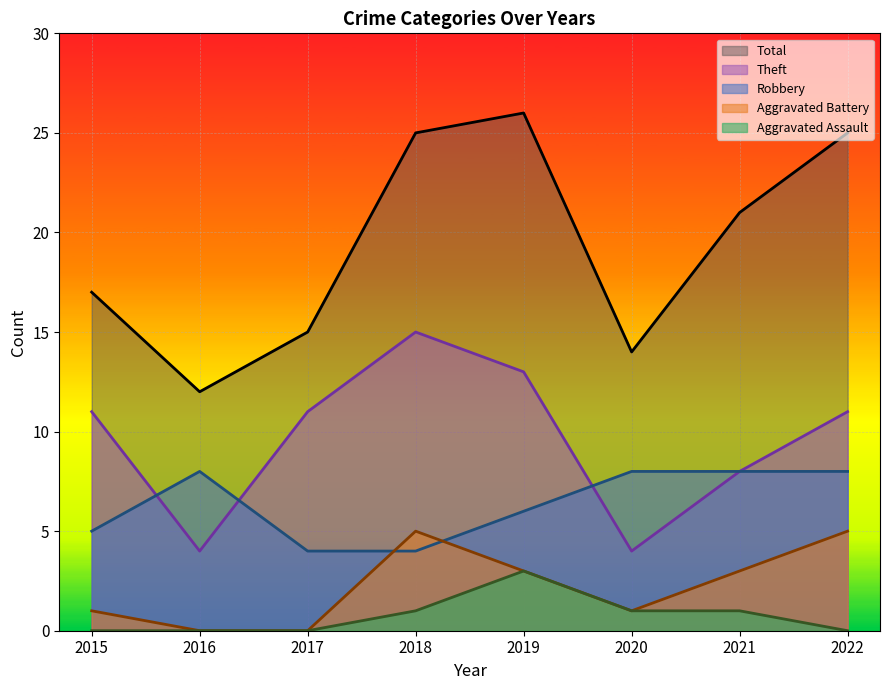

True or false: Aggravated Assault and Theft cross at least once.

False